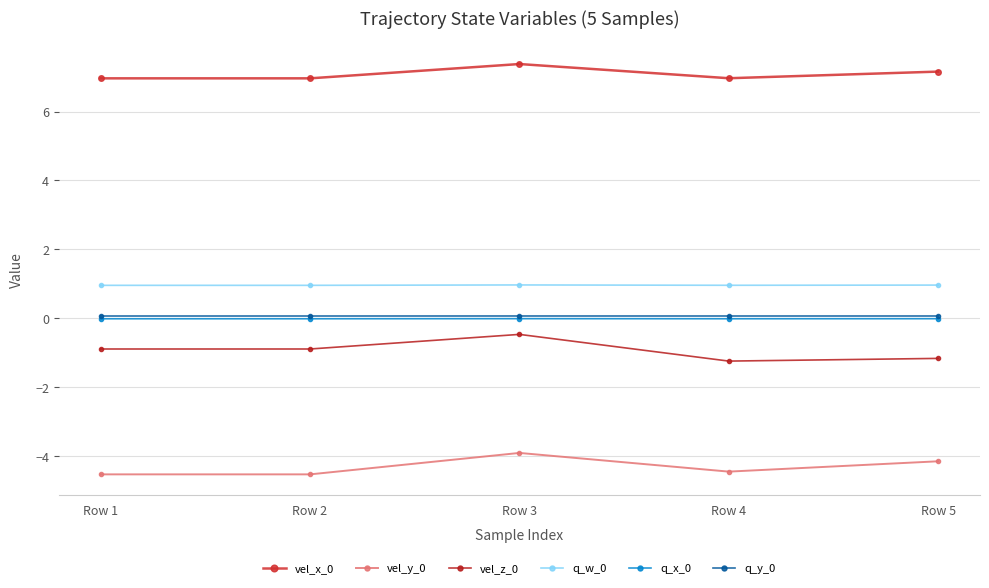

What is the value of the q_w_0 point at the 3rd from the left?

1.0